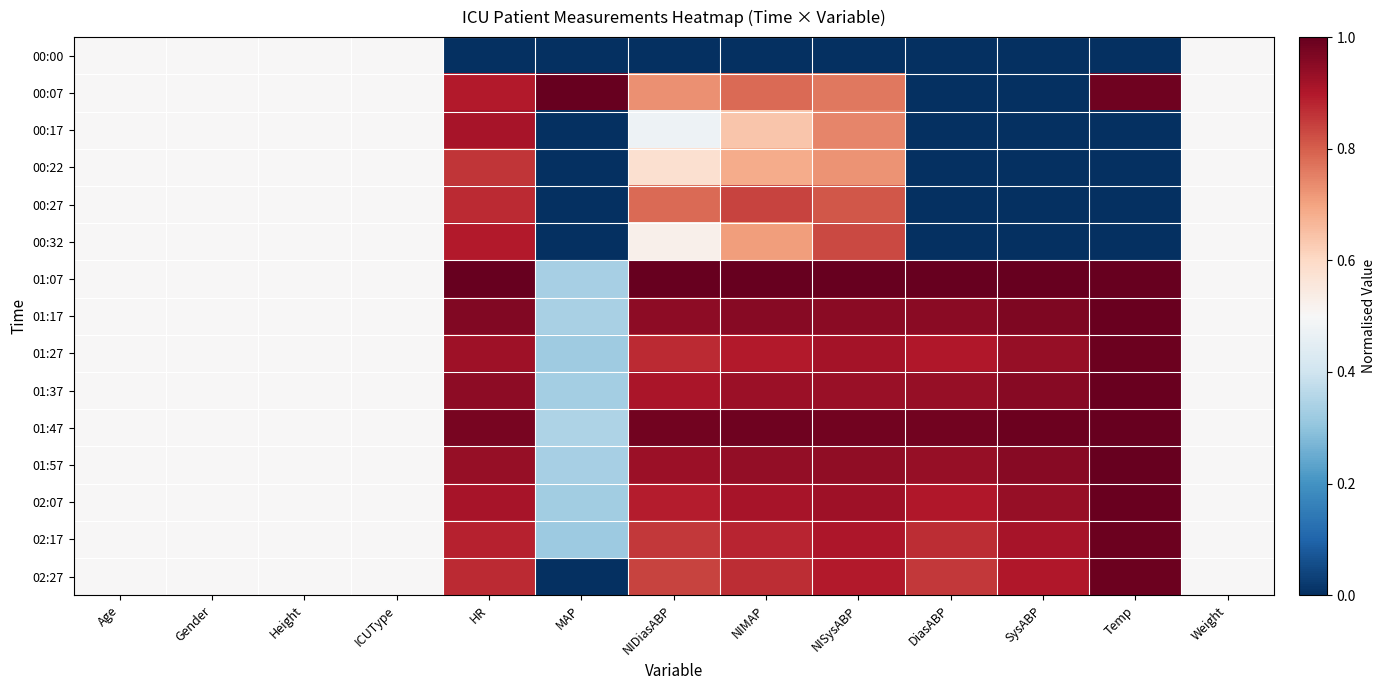

Reading left to right, extract all data points from this chart.

00:00: Age=0.5	Gender=0.5	Height=0.5	ICUType=0.5	HR=0.0	MAP=0.0	NIDiasABP=0.0	NIMAP=0.0	NISysABP=0.0	DiasABP=0.0	SysABP=0.0	Temp=0.0	Weight=0.5
00:07: Age=0.5	Gender=0.5	Height=0.5	ICUType=0.5	HR=0.9	MAP=1.0	NIDiasABP=0.7	NIMAP=0.8	NISysABP=0.8	DiasABP=0.0	SysABP=0.0	Temp=1.0	Weight=0.5
00:17: Age=0.5	Gender=0.5	Height=0.5	ICUType=0.5	HR=0.9	MAP=0.0	NIDiasABP=0.5	NIMAP=0.6	NISysABP=0.7	DiasABP=0.0	SysABP=0.0	Temp=0.0	Weight=0.5
00:22: Age=0.5	Gender=0.5	Height=0.5	ICUType=0.5	HR=0.9	MAP=0.0	NIDiasABP=0.6	NIMAP=0.7	NISysABP=0.7	DiasABP=0.0	SysABP=0.0	Temp=0.0	Weight=0.5
00:27: Age=0.5	Gender=0.5	Height=0.5	ICUType=0.5	HR=0.9	MAP=0.0	NIDiasABP=0.8	NIMAP=0.8	NISysABP=0.8	DiasABP=0.0	SysABP=0.0	Temp=0.0	Weight=0.5
00:32: Age=0.5	Gender=0.5	Height=0.5	ICUType=0.5	HR=0.9	MAP=0.0	NIDiasABP=0.5	NIMAP=0.7	NISysABP=0.8	DiasABP=0.0	SysABP=0.0	Temp=0.0	Weight=0.5
01:07: Age=0.5	Gender=0.5	Height=0.5	ICUType=0.5	HR=1.0	MAP=0.3	NIDiasABP=1.0	NIMAP=1.0	NISysABP=1.0	DiasABP=1.0	SysABP=1.0	Temp=1.0	Weight=0.5
01:17: Age=0.5	Gender=0.5	Height=0.5	ICUType=0.5	HR=1.0	MAP=0.3	NIDiasABP=0.9	NIMAP=1.0	NISysABP=1.0	DiasABP=1.0	SysABP=1.0	Temp=1.0	Weight=0.5
01:27: Age=0.5	Gender=0.5	Height=0.5	ICUType=0.5	HR=0.9	MAP=0.3	NIDiasABP=0.9	NIMAP=0.9	NISysABP=0.9	DiasABP=0.9	SysABP=0.9	Temp=1.0	Weight=0.5
01:37: Age=0.5	Gender=0.5	Height=0.5	ICUType=0.5	HR=0.9	MAP=0.3	NIDiasABP=0.9	NIMAP=0.9	NISysABP=0.9	DiasABP=0.9	SysABP=1.0	Temp=1.0	Weight=0.5
01:47: Age=0.5	Gender=0.5	Height=0.5	ICUType=0.5	HR=1.0	MAP=0.3	NIDiasABP=1.0	NIMAP=1.0	NISysABP=1.0	DiasABP=1.0	SysABP=1.0	Temp=1.0	Weight=0.5
01:57: Age=0.5	Gender=0.5	Height=0.5	ICUType=0.5	HR=0.9	MAP=0.3	NIDiasABP=0.9	NIMAP=0.9	NISysABP=0.9	DiasABP=0.9	SysABP=1.0	Temp=1.0	Weight=0.5
02:07: Age=0.5	Gender=0.5	Height=0.5	ICUType=0.5	HR=0.9	MAP=0.3	NIDiasABP=0.9	NIMAP=0.9	NISysABP=0.9	DiasABP=0.9	SysABP=0.9	Temp=1.0	Weight=0.5
02:17: Age=0.5	Gender=0.5	Height=0.5	ICUType=0.5	HR=0.9	MAP=0.3	NIDiasABP=0.9	NIMAP=0.9	NISysABP=0.9	DiasABP=0.9	SysABP=0.9	Temp=1.0	Weight=0.5
02:27: Age=0.5	Gender=0.5	Height=0.5	ICUType=0.5	HR=0.9	MAP=0.0	NIDiasABP=0.8	NIMAP=0.9	NISysABP=0.9	DiasABP=0.9	SysABP=0.9	Temp=1.0	Weight=0.5